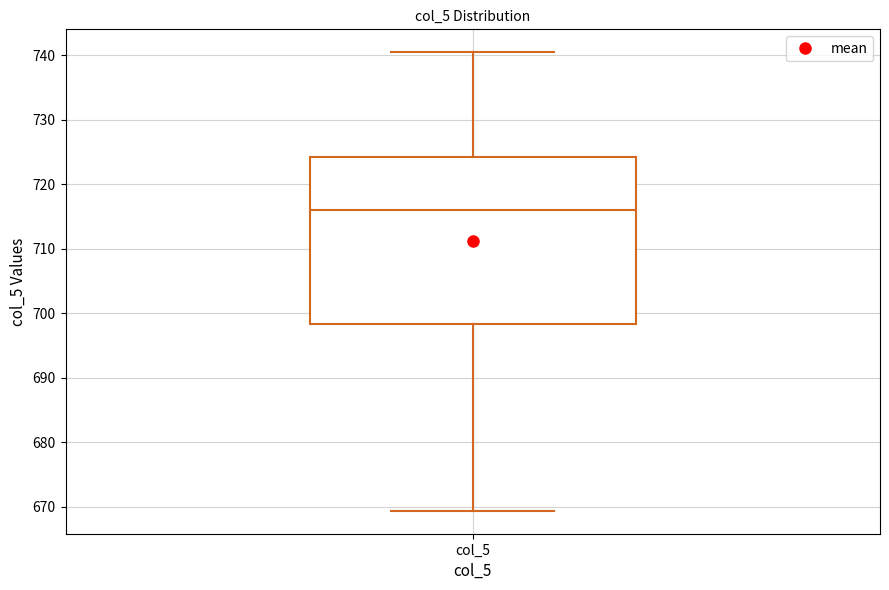

Where does the lower whisker of the box for col_5 end on the y-axis? The values are not printed on the chart, so give them approximately, as read against the axis.

669